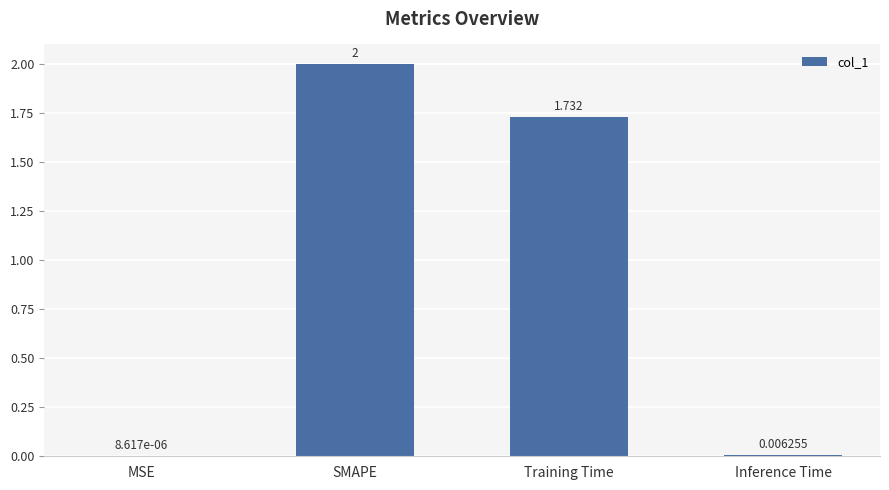

Between SMAPE and MSE, which is larger?

SMAPE